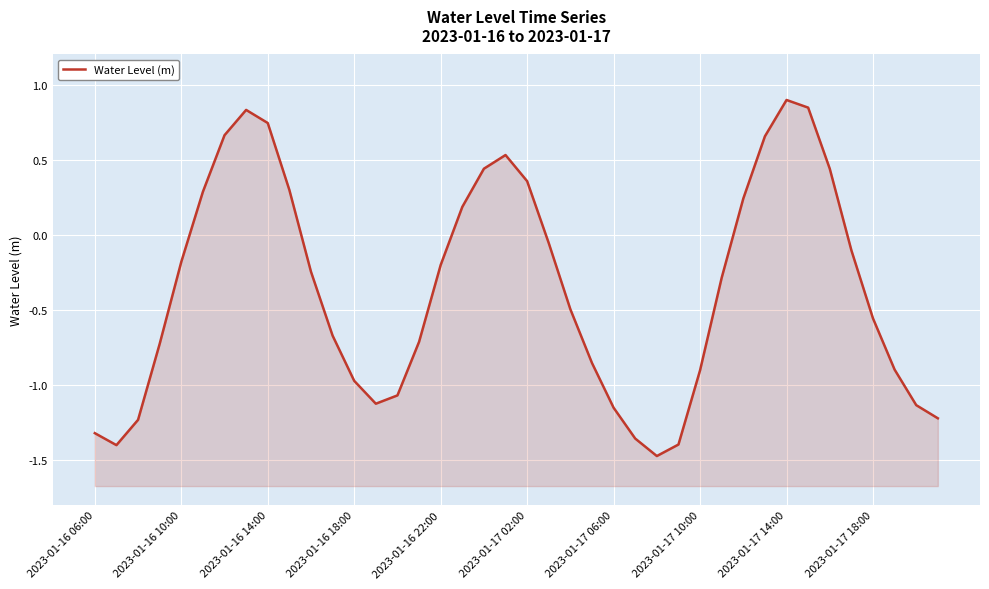

True or false: the data has more than 1 interior local peaks.

True